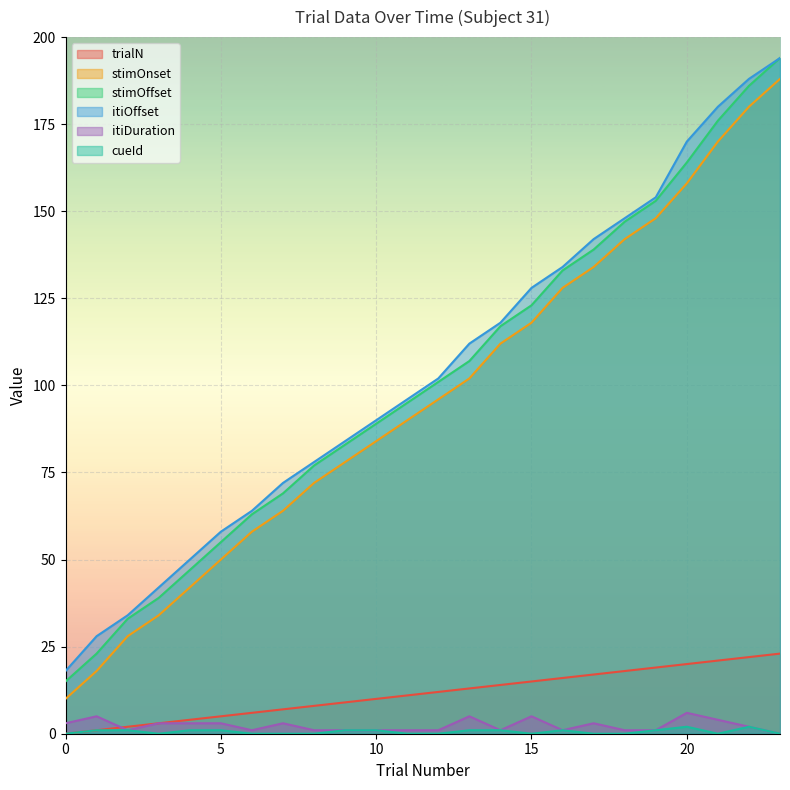

Is it true that itiDuration equals 8 at 20?

False